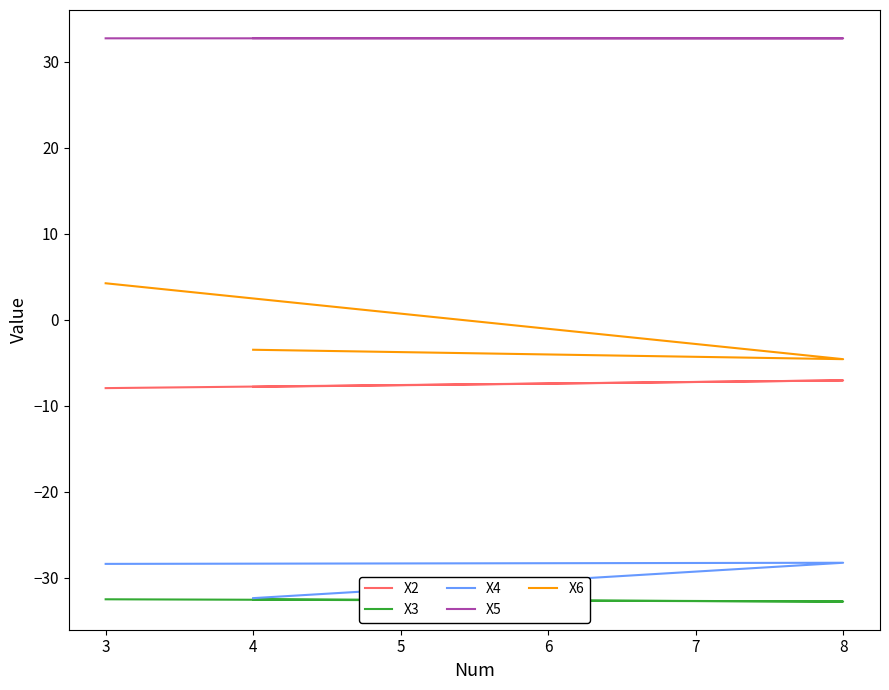

Which series changed the most between 4 and 3?

X6